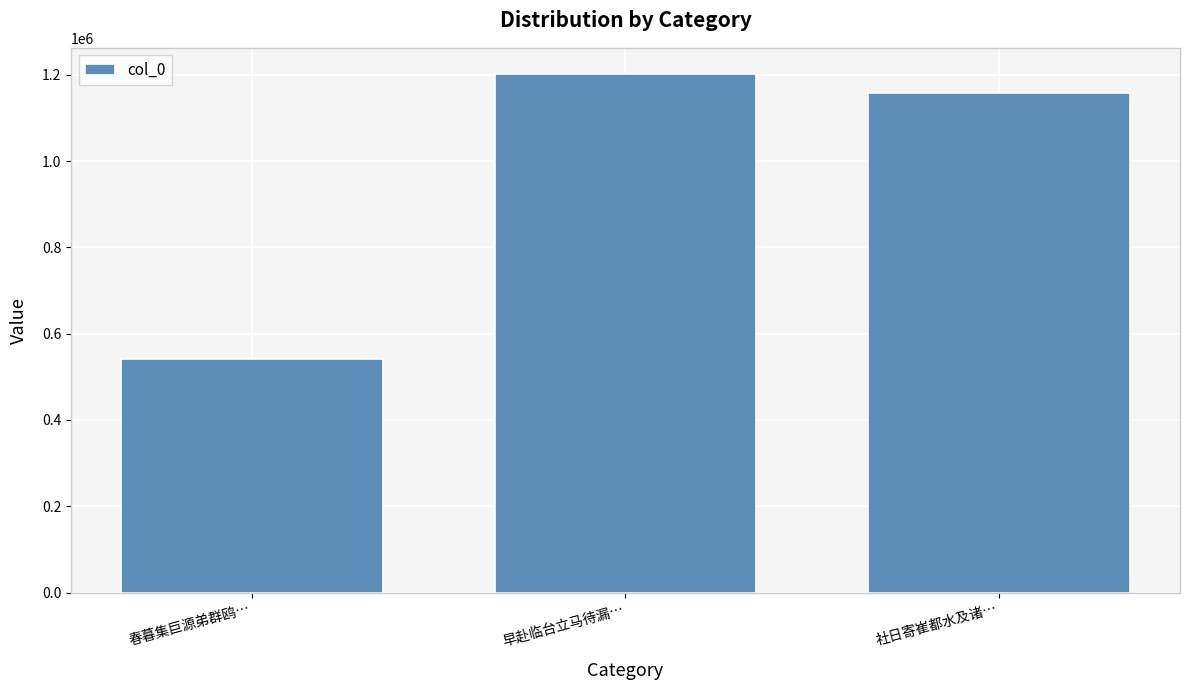

Where does the data first go above 1158418?

早赴临台立马待漏…